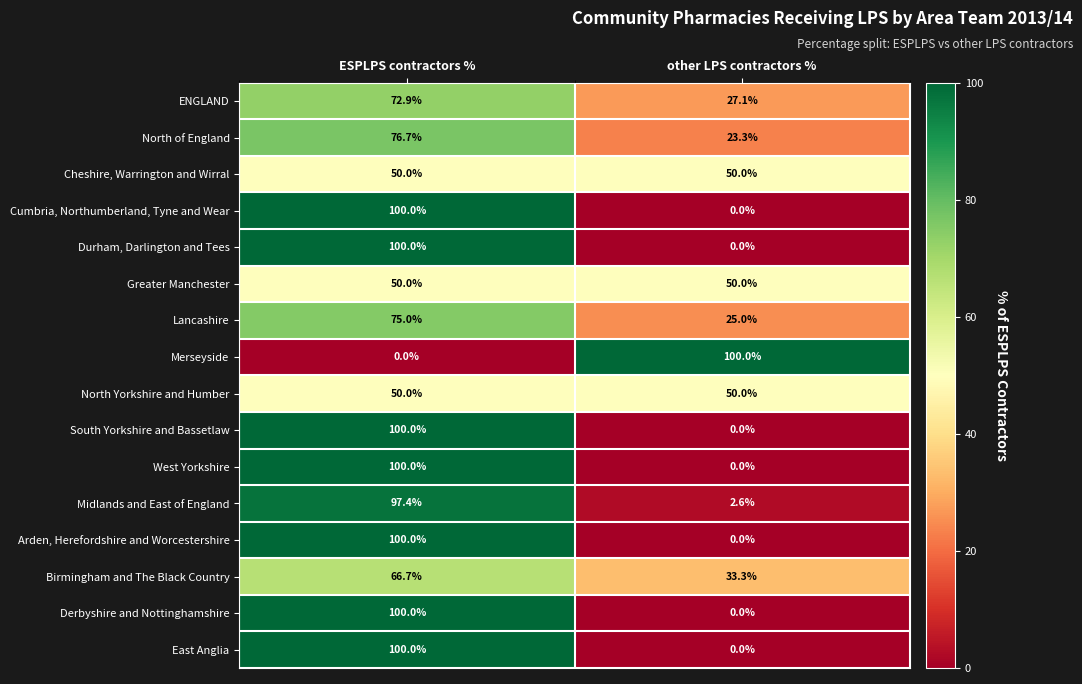

At which category is the sum across all series the highest?

ESPLPS contractors %